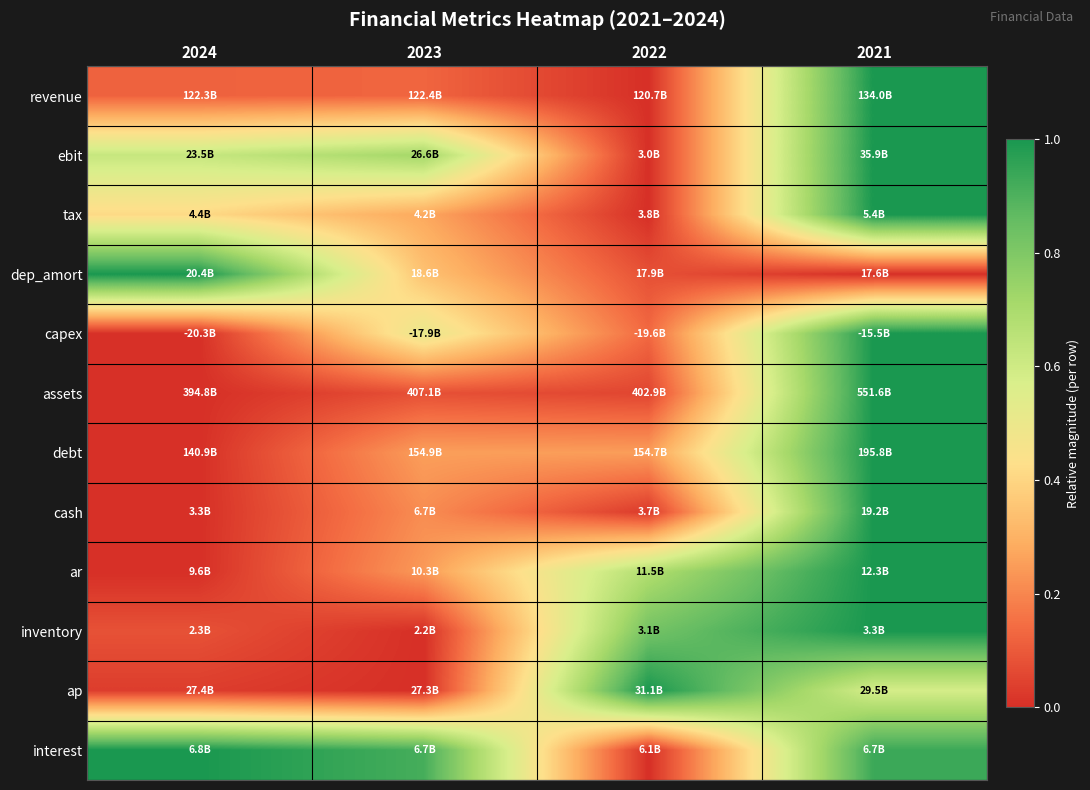

Reading left to right, what are all the values shown in this chart?

revenue: 2024=0.1	2023=0.1	2022=0.0	2021=1.0
ebit: 2024=0.6	2023=0.7	2022=0.0	2021=1.0
tax: 2024=0.4	2023=0.3	2022=0.0	2021=1.0
dep_amort: 2024=1.0	2023=0.3	2022=0.1	2021=0.0
capex: 2024=0.0	2023=0.5	2022=0.1	2021=1.0
assets: 2024=0.0	2023=0.1	2022=0.1	2021=1.0
debt: 2024=0.0	2023=0.3	2022=0.3	2021=1.0
cash: 2024=0.0	2023=0.2	2022=0.0	2021=1.0
ar: 2024=0.0	2023=0.2	2022=0.7	2021=1.0
inventory: 2024=0.1	2023=0.0	2022=0.8	2021=1.0
ap: 2024=0.0	2023=0.0	2022=1.0	2021=0.6
interest: 2024=1.0	2023=0.9	2022=0.0	2021=0.9